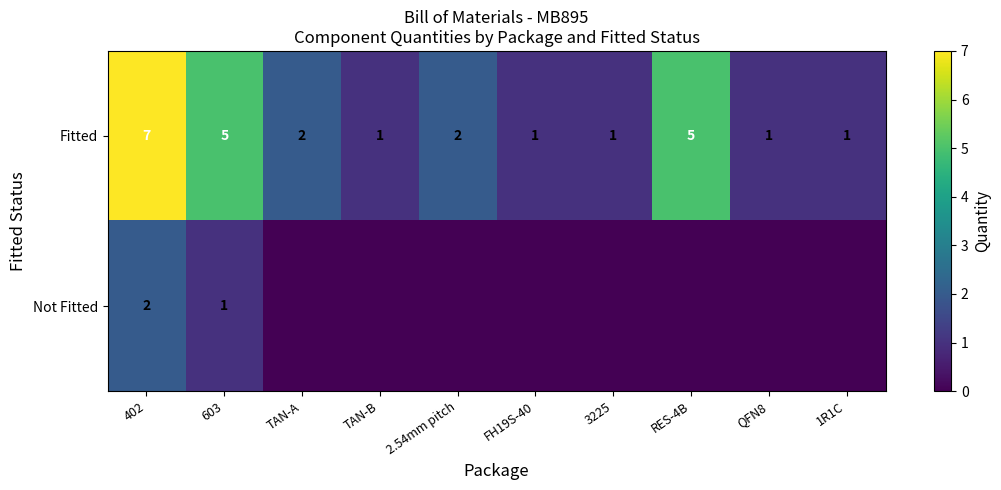

At which category is the sum across all series the highest?

402